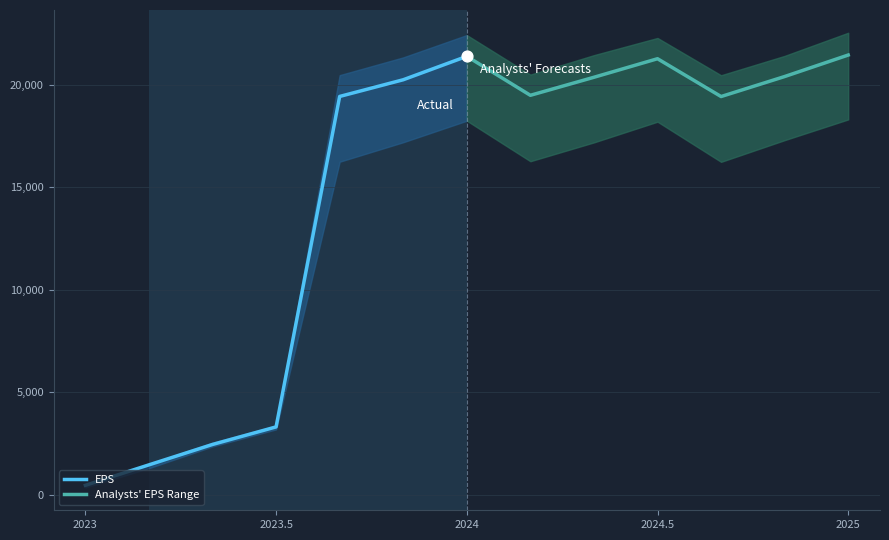

Is it true that EPS equals 36819 at 2024?

False